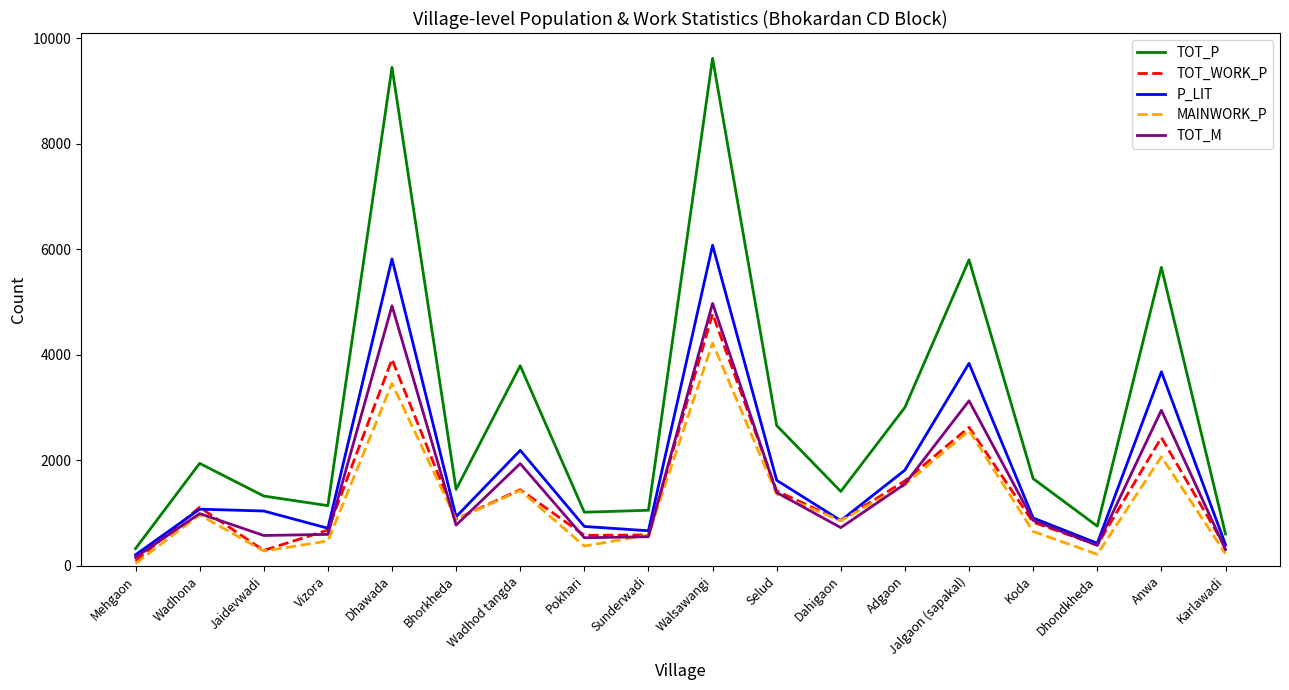

How many values in the P_LIT series are below 1038?

9